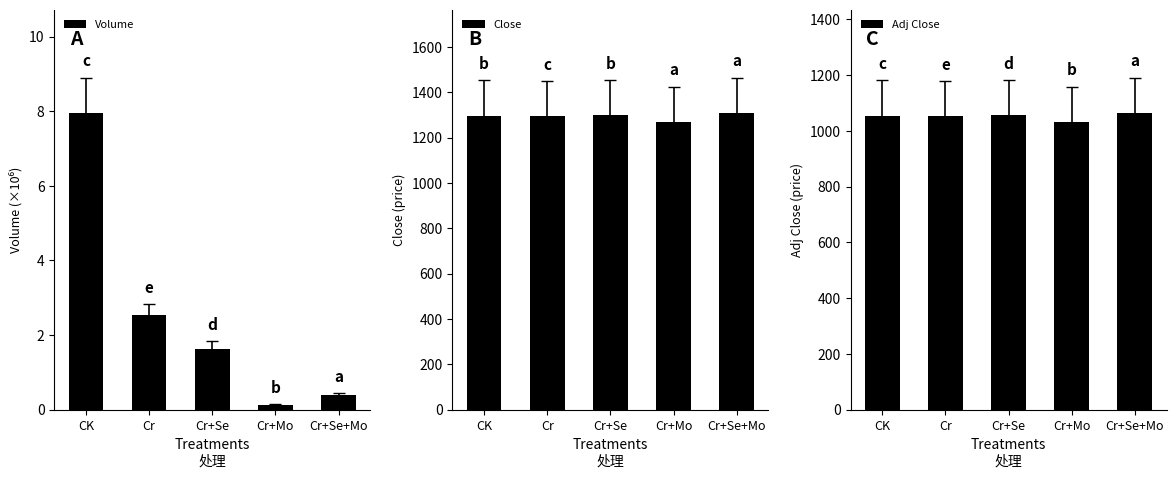

What is the minimum value for Adj Close?

1033.2